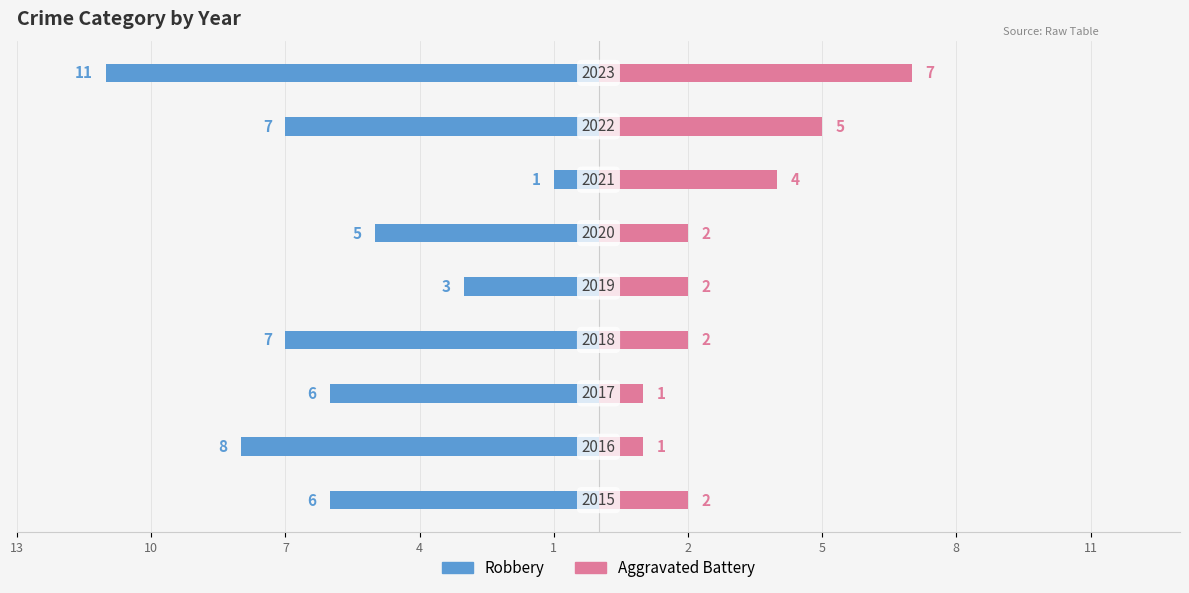

What is the value of the Robbery bar at the 3rd from the left?

-6